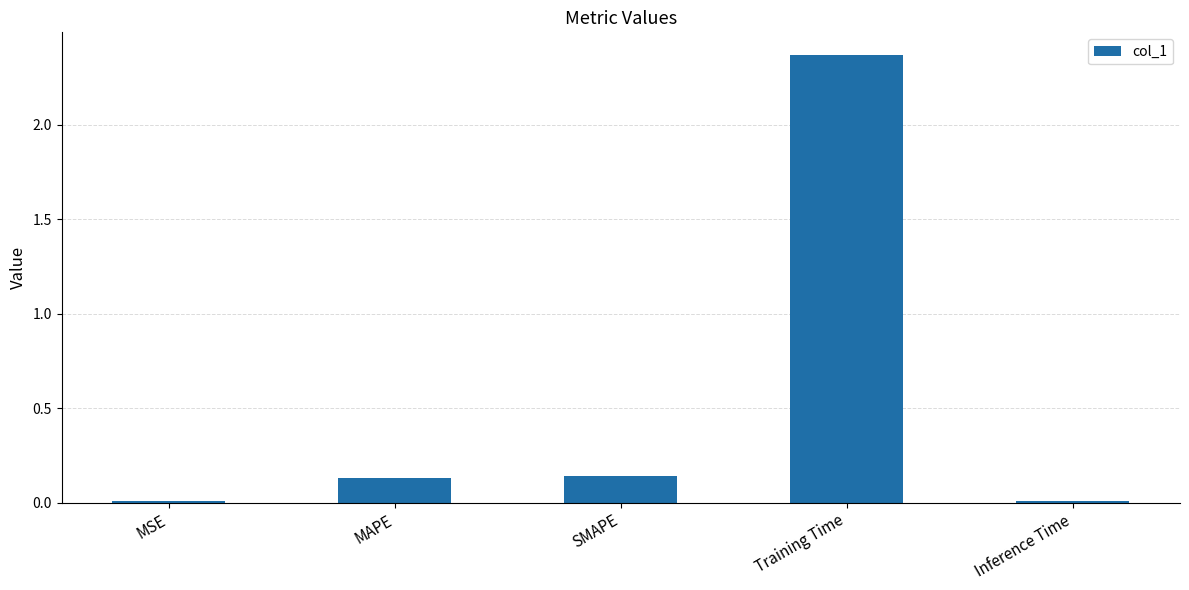

Which label corresponds to the largest value in the chart?

Training Time